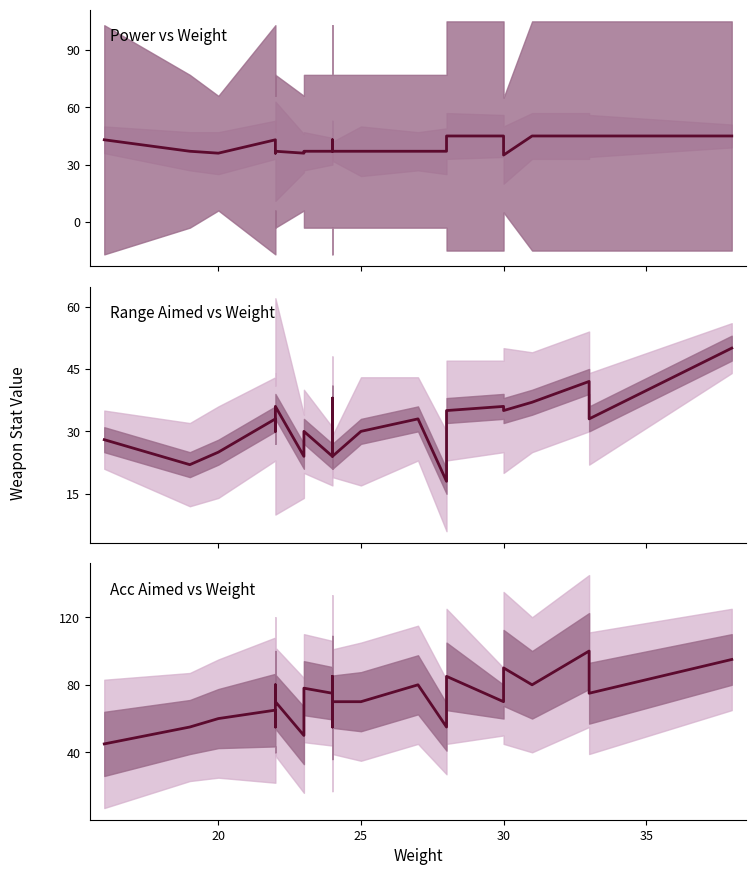

How many Power vs Weight values are between 37 and 45?

19